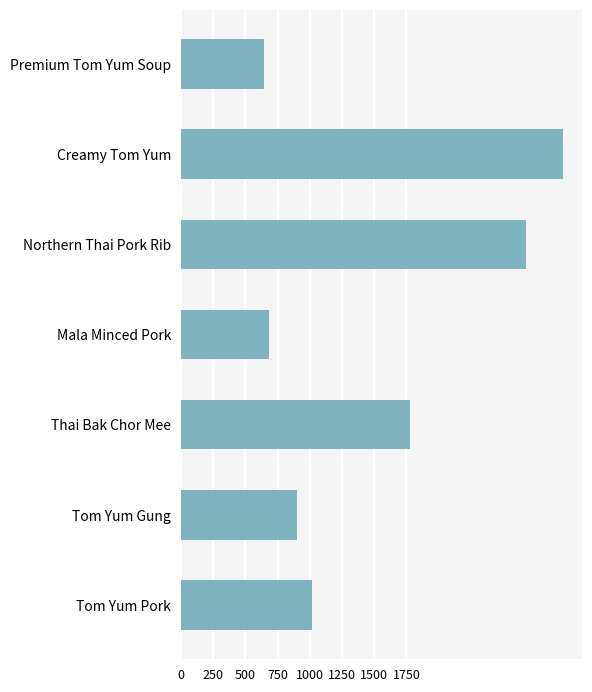

Which has a higher value, Creamy Tom Yum or Tom Yum Gung?

Creamy Tom Yum